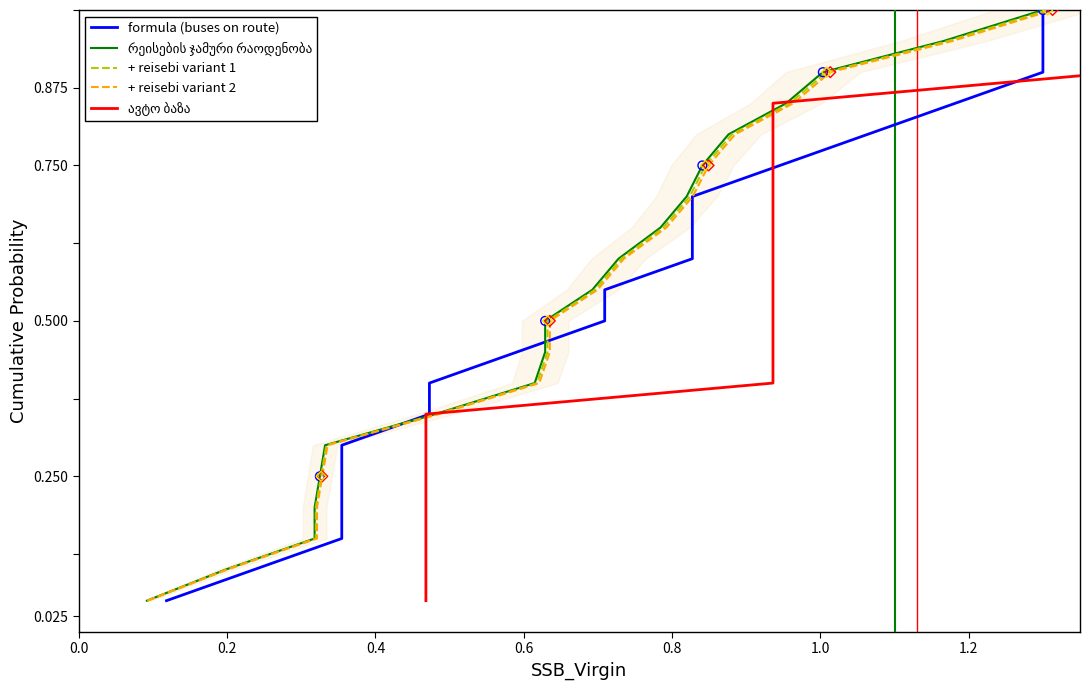

Which series reaches the maximum Y coordinate?

formula (buses on route)